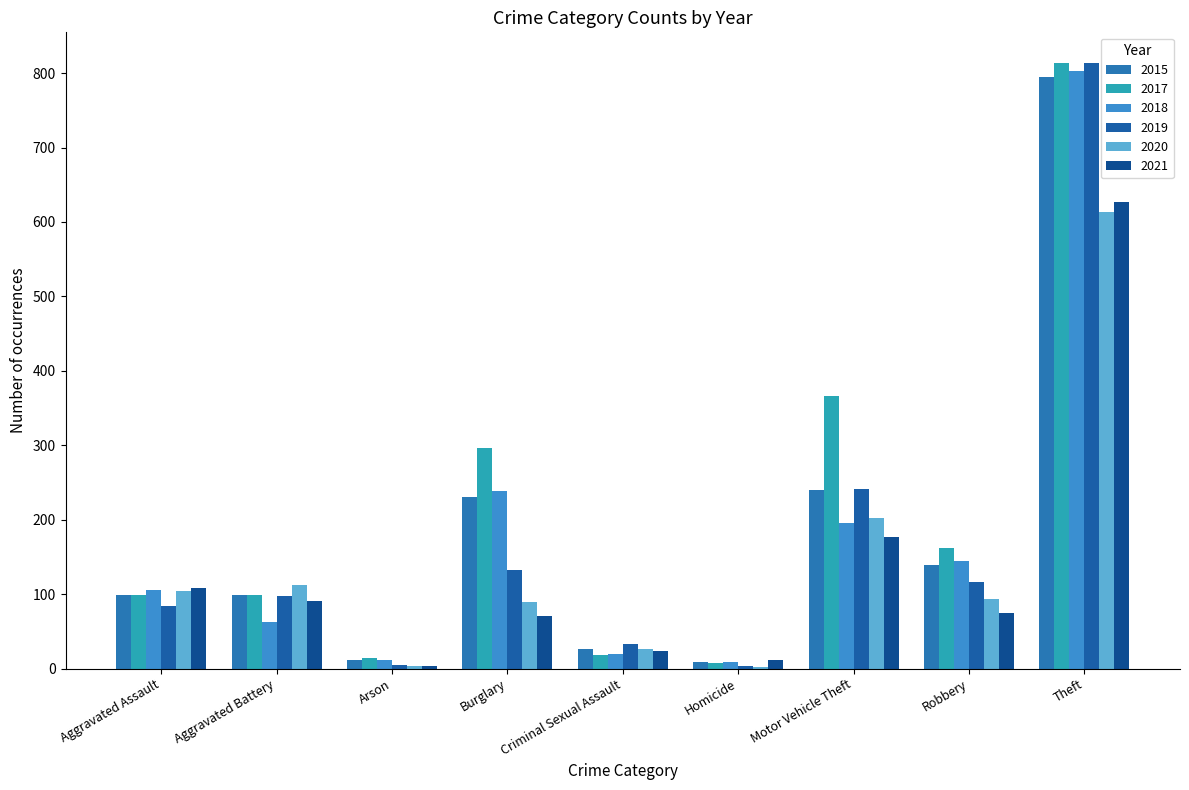

What position from the left is Burglary?

4